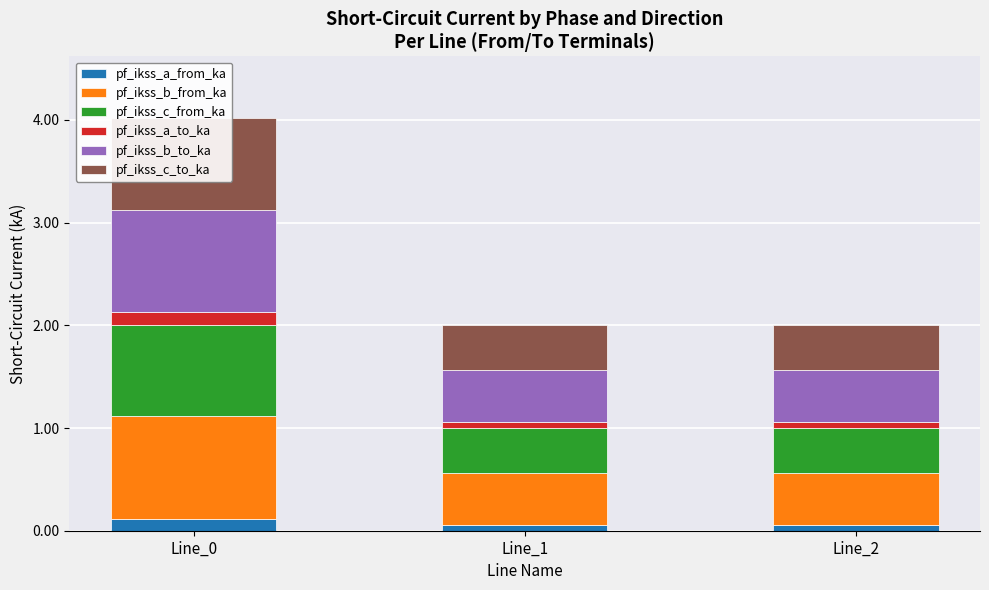

What is the difference between the highest and lowest values at Line_1?

0.4